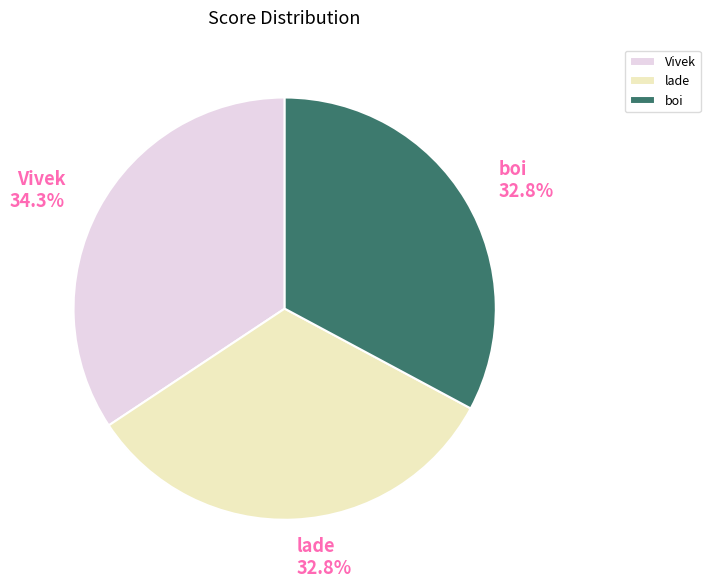

Is it true that Vivek is 44% of the pie?

False